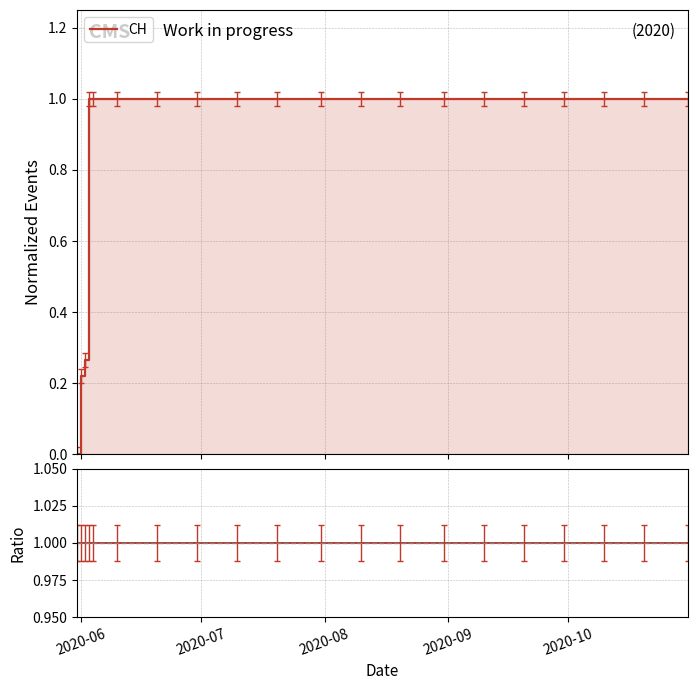

True or false: CH and Ratio cross at least once.

False